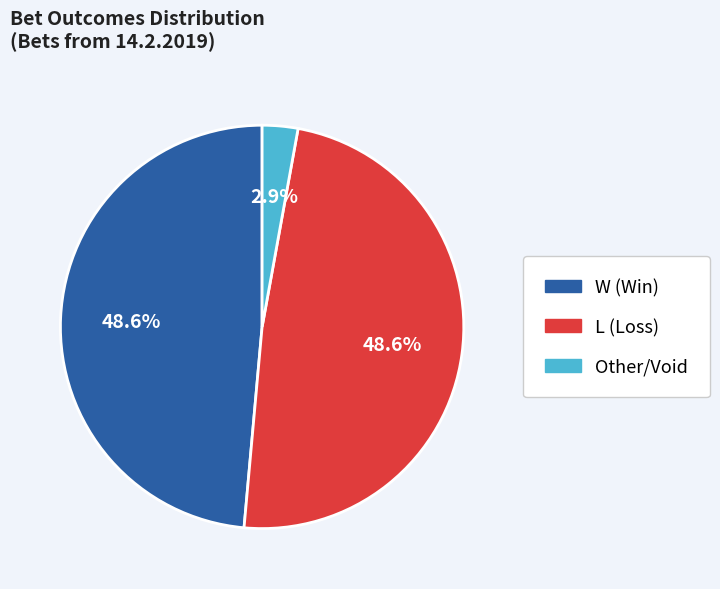

Does any single category account for the majority?

No